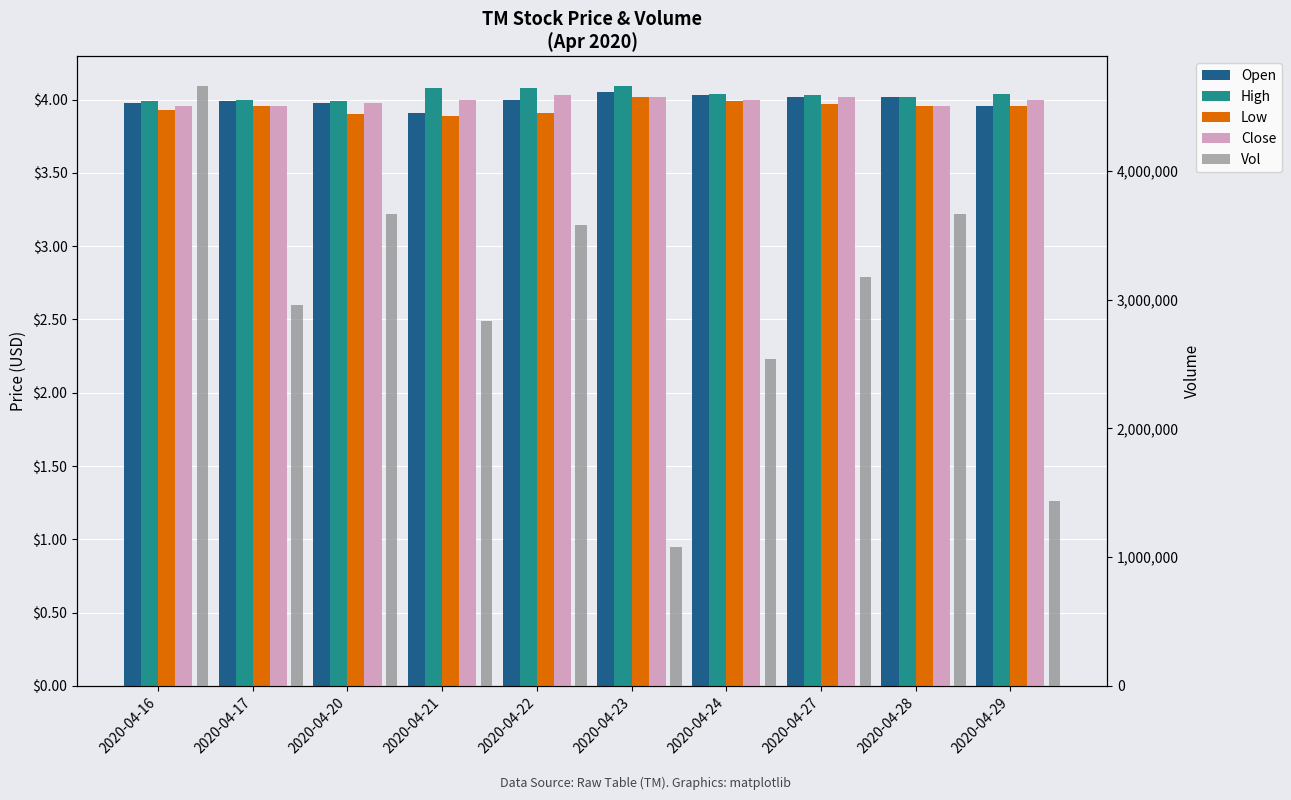

What is the value of the Vol bar at the 5th from the left?

3580100.0